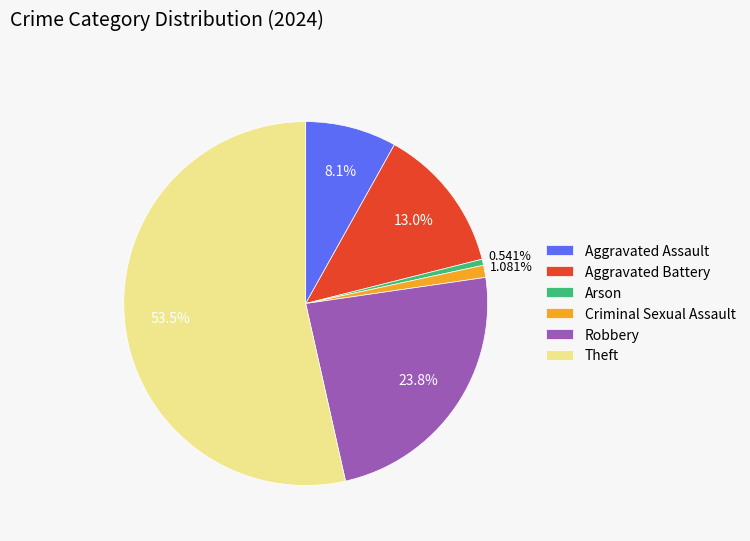

Approximately how many times larger is the value at Aggravated Assault compared to Aggravated Battery?

0.6